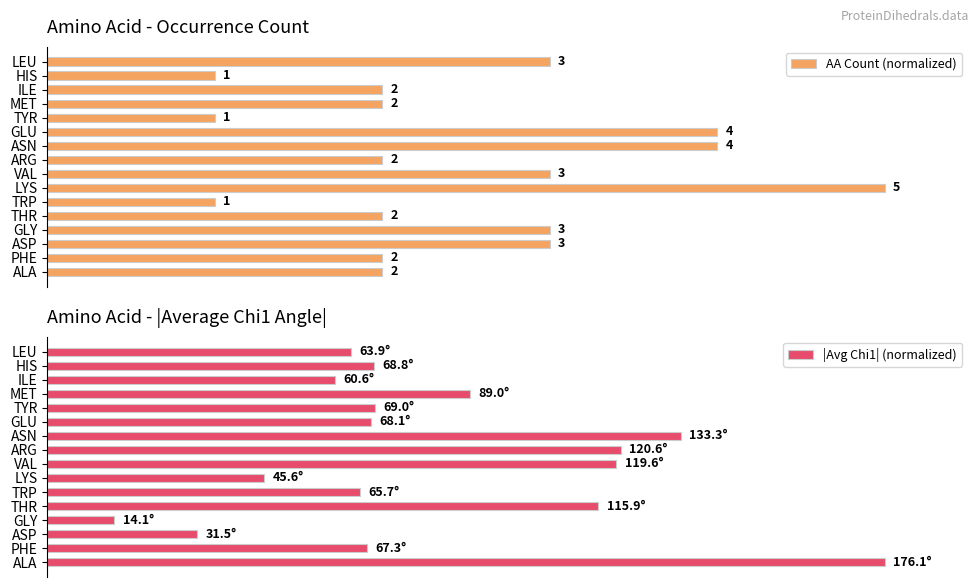

At which label is |Avg Chi1| (normalized) closest to 53?

MET